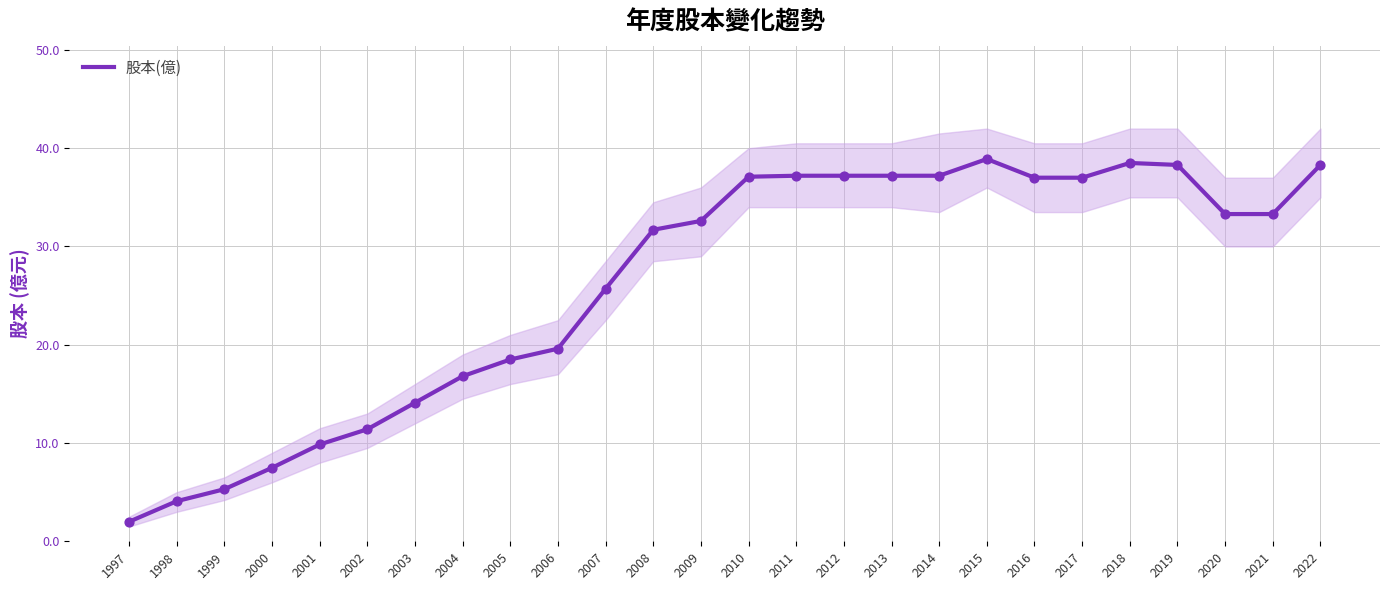

What is the change in value from 2012 to 2021?

-3.9